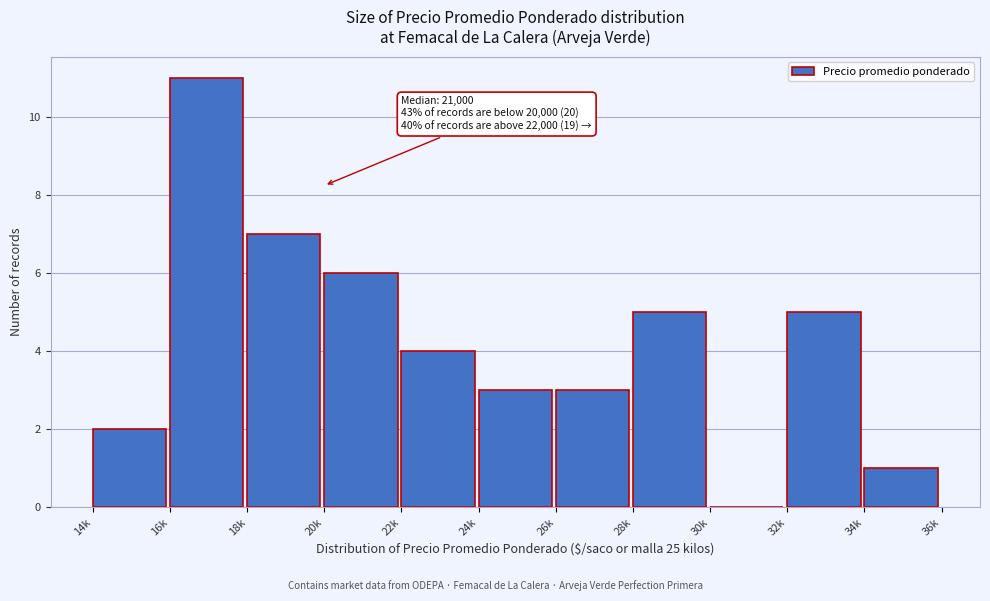

Reading left to right, list all the values displayed in this chart.

14k=2	16k=11	18k=7	20k=6	22k=4	24k=3	26k=3	28k=5	30k=0	32k=5	34k=1